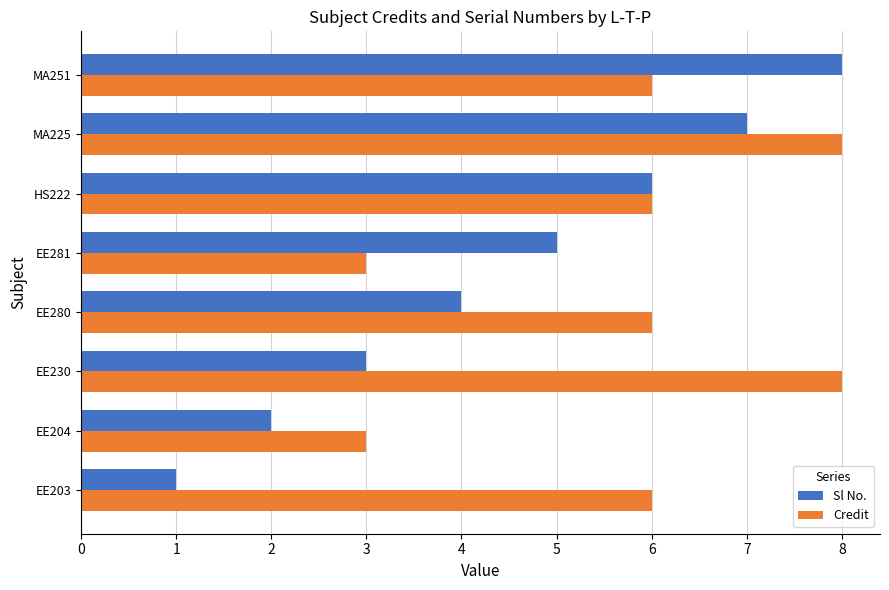

What is the difference between the Credit values at MA225 and EE281?

5